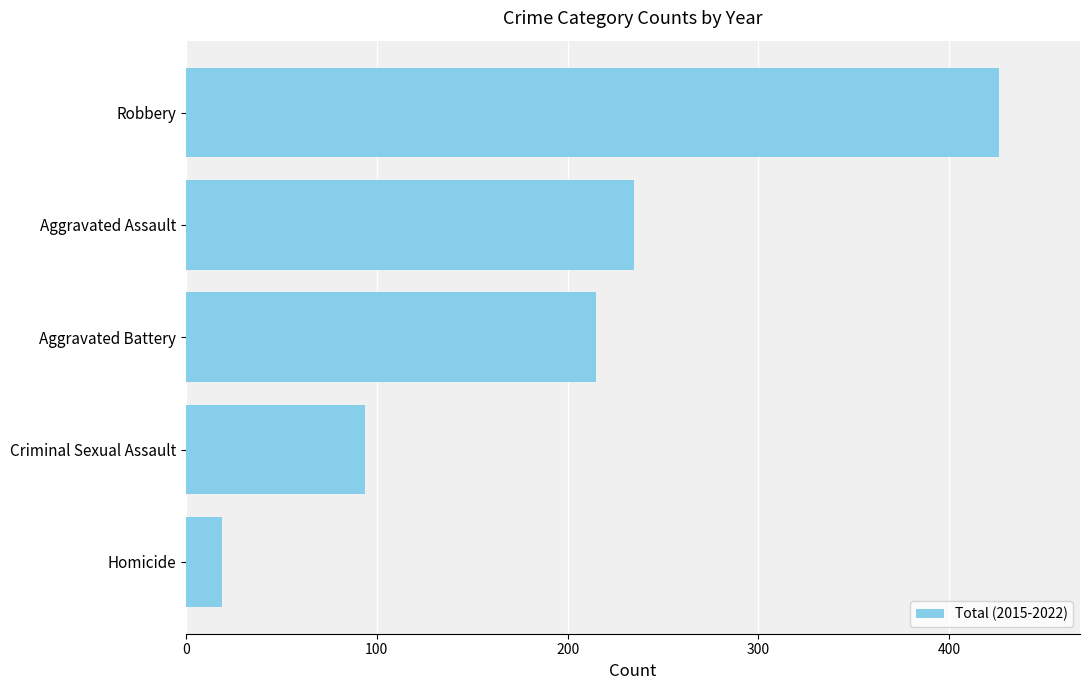

What is the change in value from Criminal Sexual Assault to Robbery?

+332